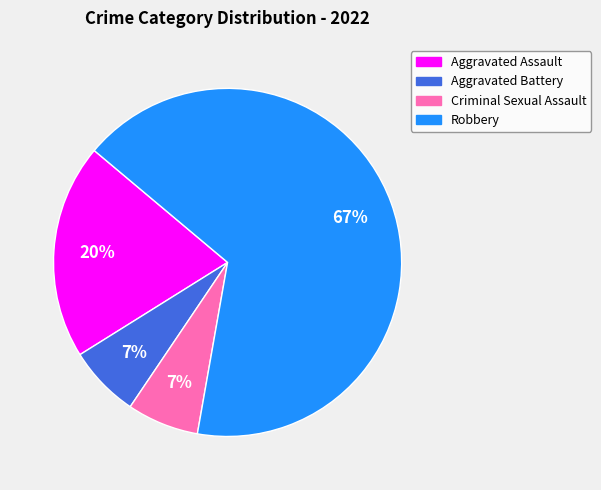

Is there a majority slice in this chart?

Yes